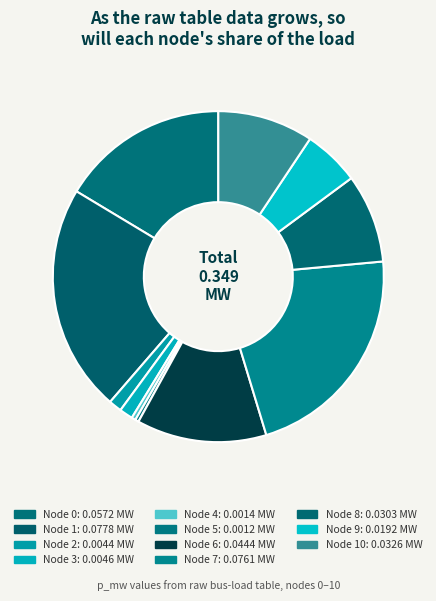

Is there any slice that represents more than half of the pie?

No